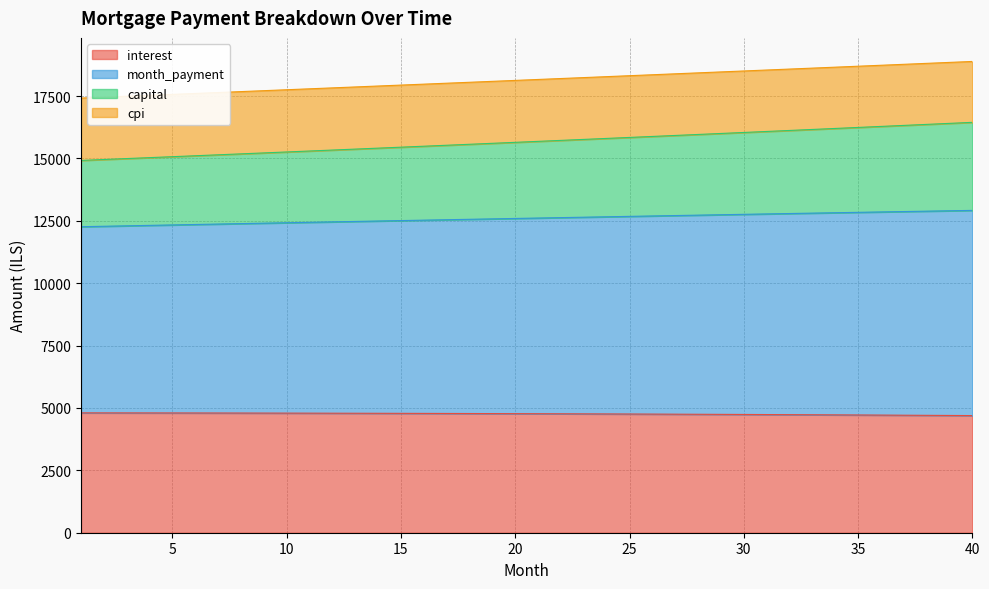

What is the total value across all series at 25?

18316.3